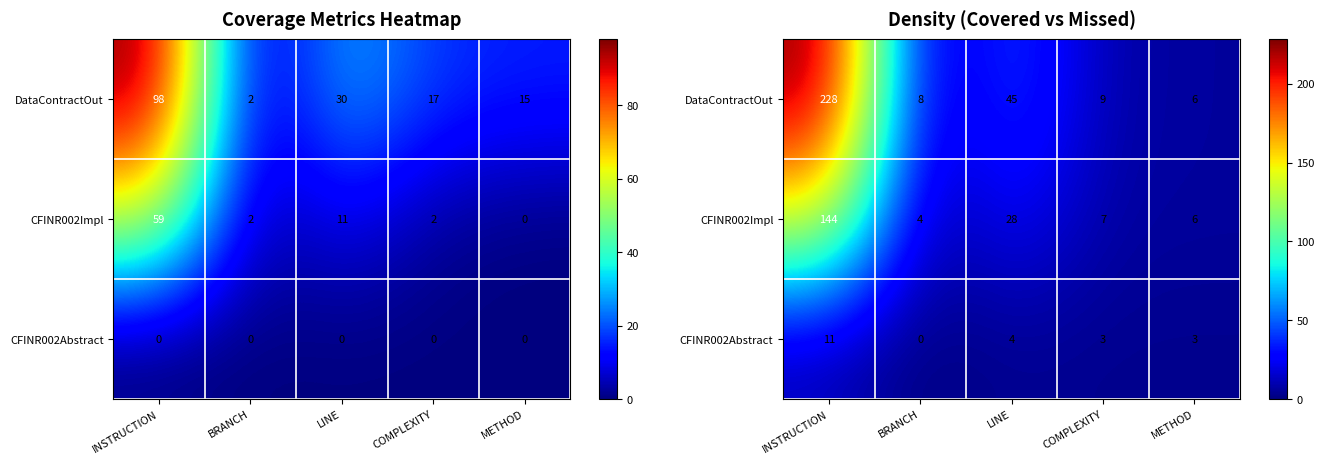

What is the lowest value of the CFINR002Impl series?

4